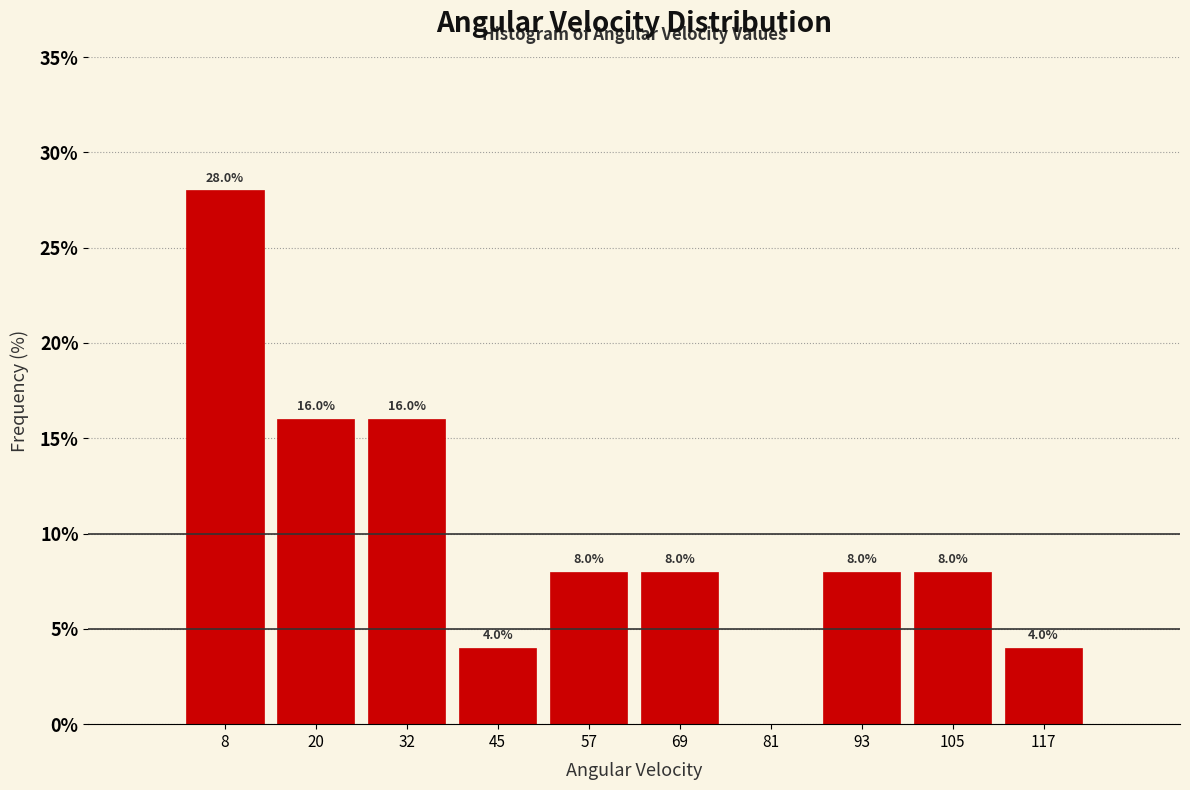

Over which range of the x-axis is the bar tallest?

2 to 14